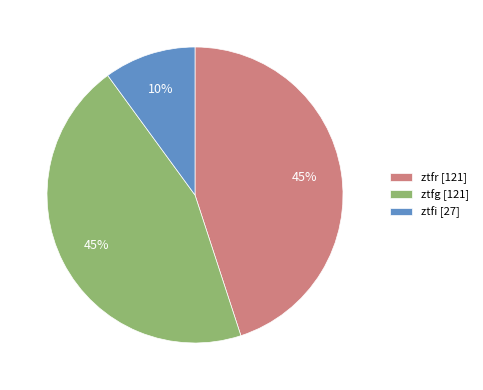

Is it true that ztfg [121] is 40% of the pie?

False